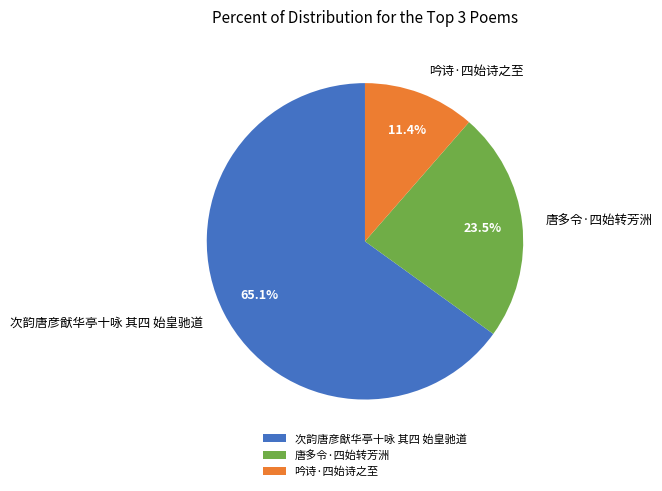

To the nearest percent, what is the average slice percentage?

33%